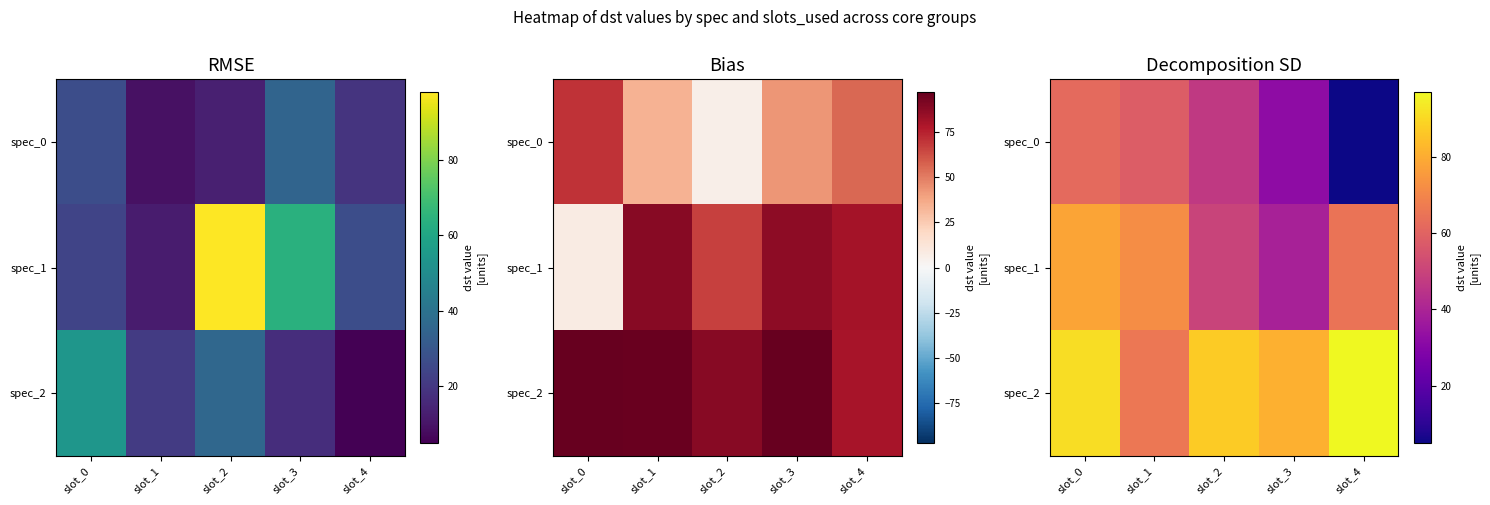

Rank the categories by spec_0 value from highest to lowest.

slot_0, slot_1, slot_2, slot_3, slot_4